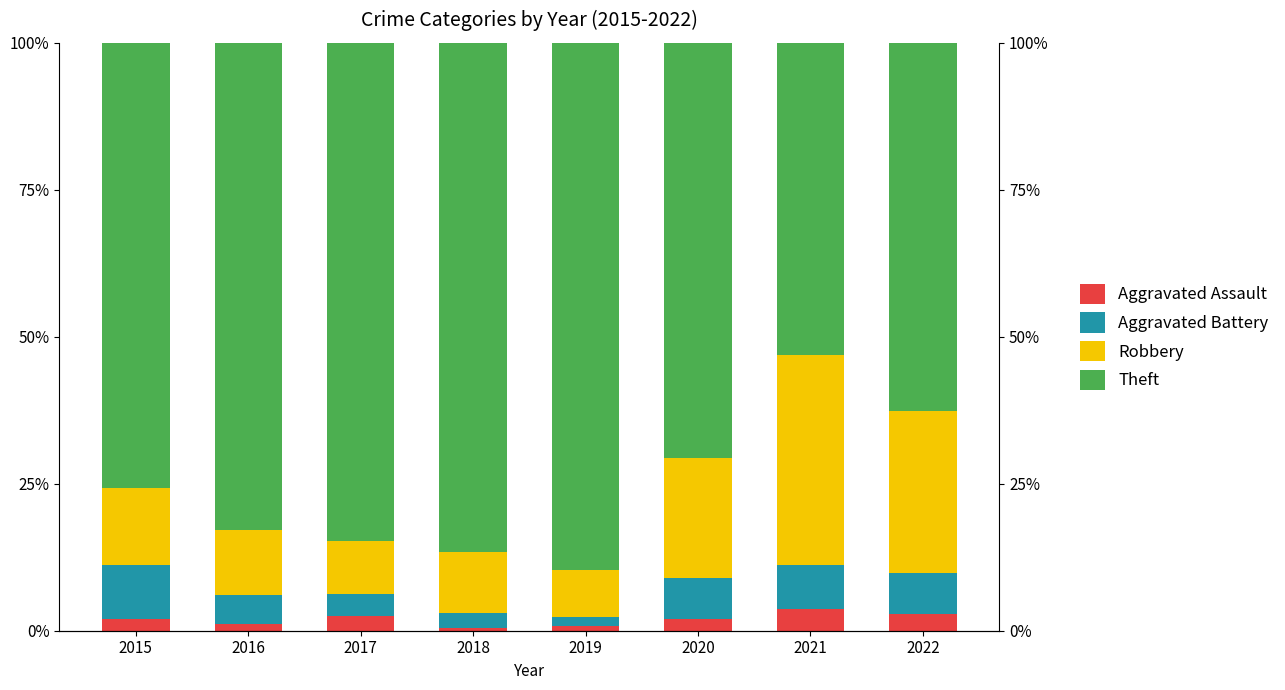

Count the number of data series in this chart.

4